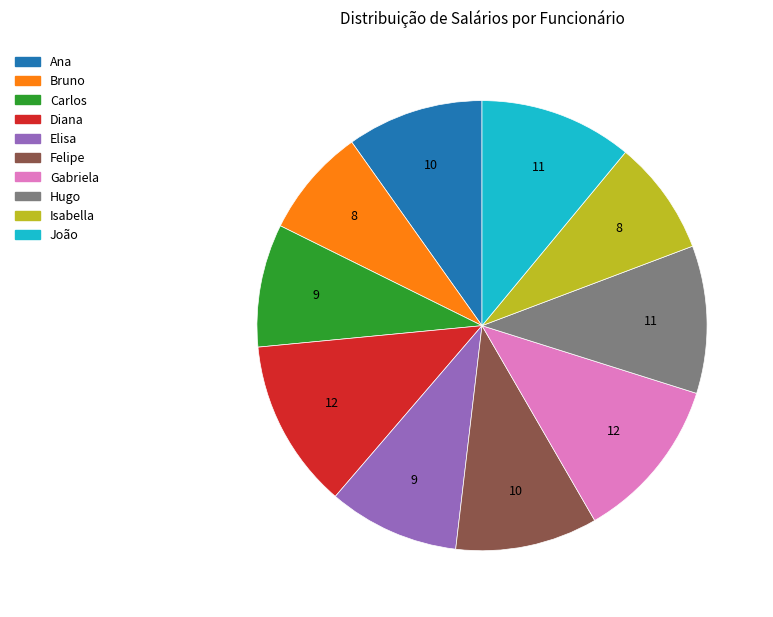

Does any single category account for the majority?

No